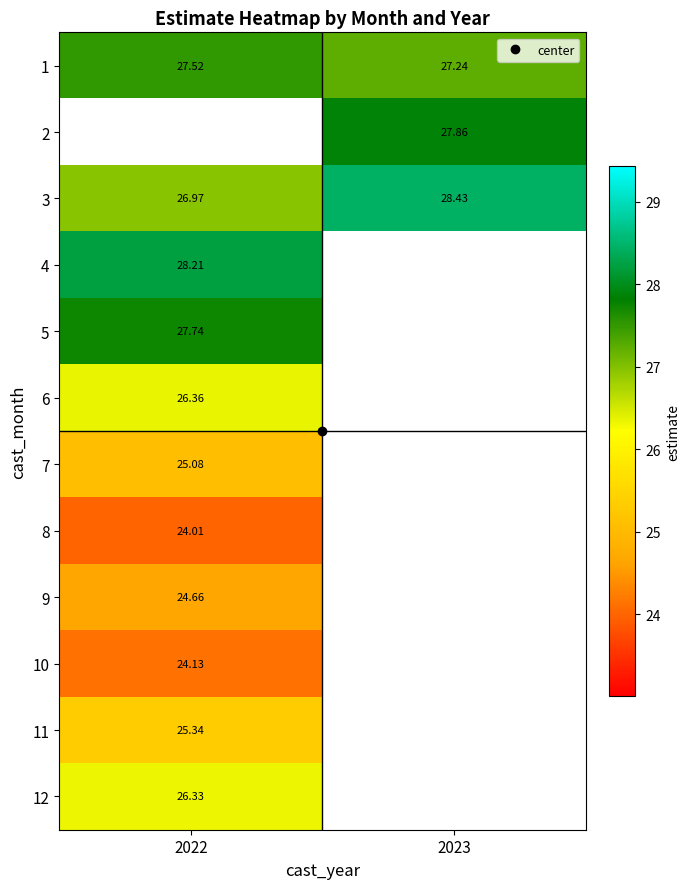

What is the maximum value for 10?

24.1